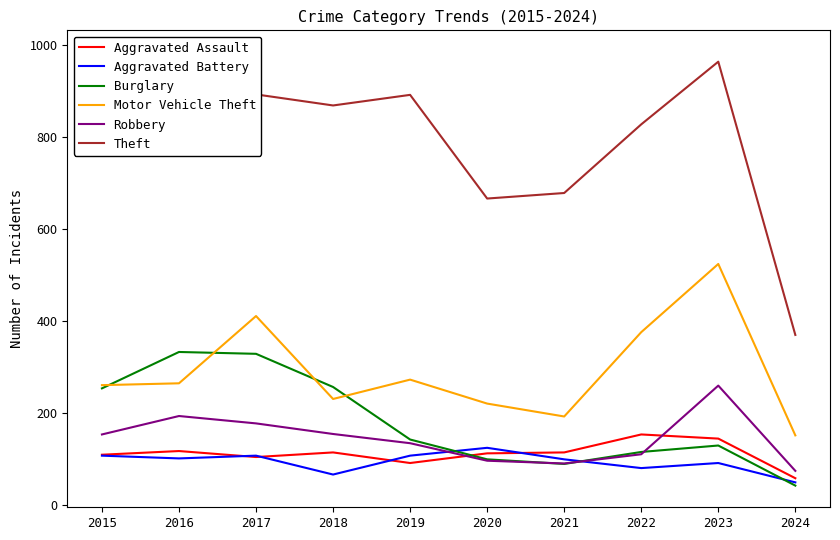

What is the difference between the maximum and minimum values in the Robbery series?

185